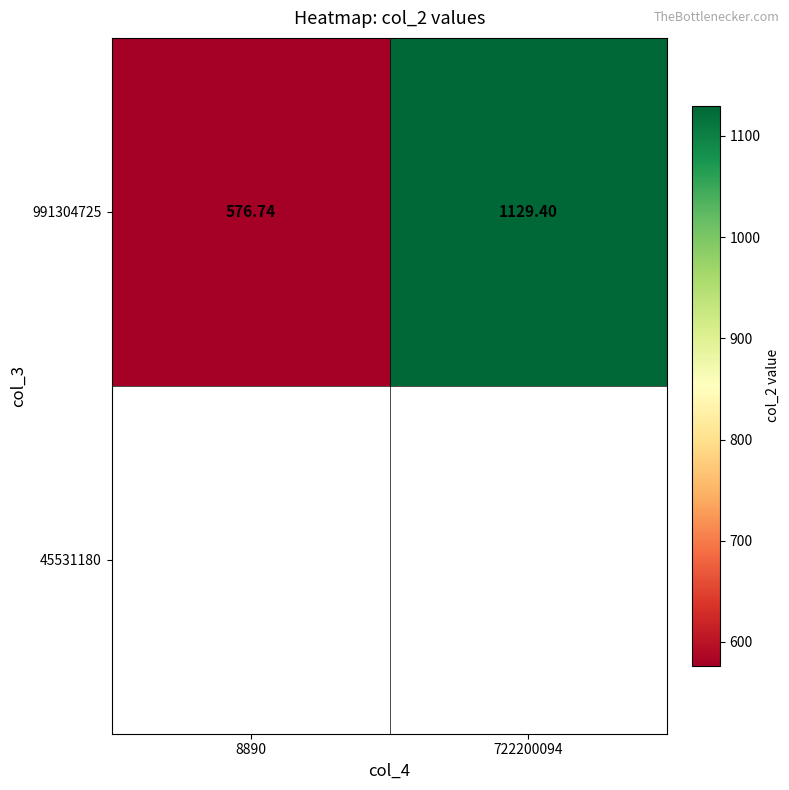

How many categories are shown in the chart?

2